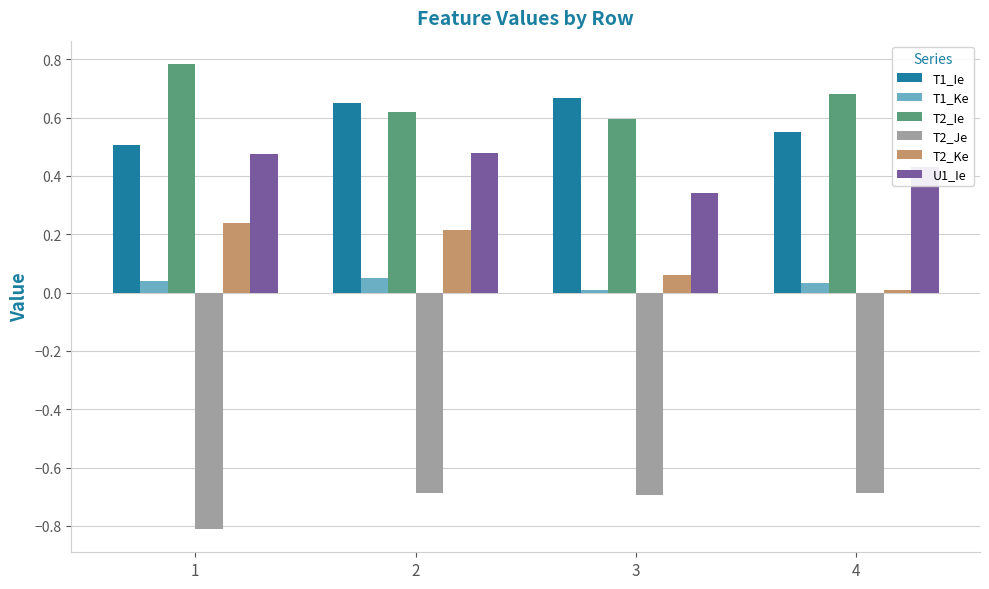

List the series in order of their peak value, highest first.

T2_Ie, T1_Ie, U1_Ie, T2_Ke, T1_Ke, T2_Je